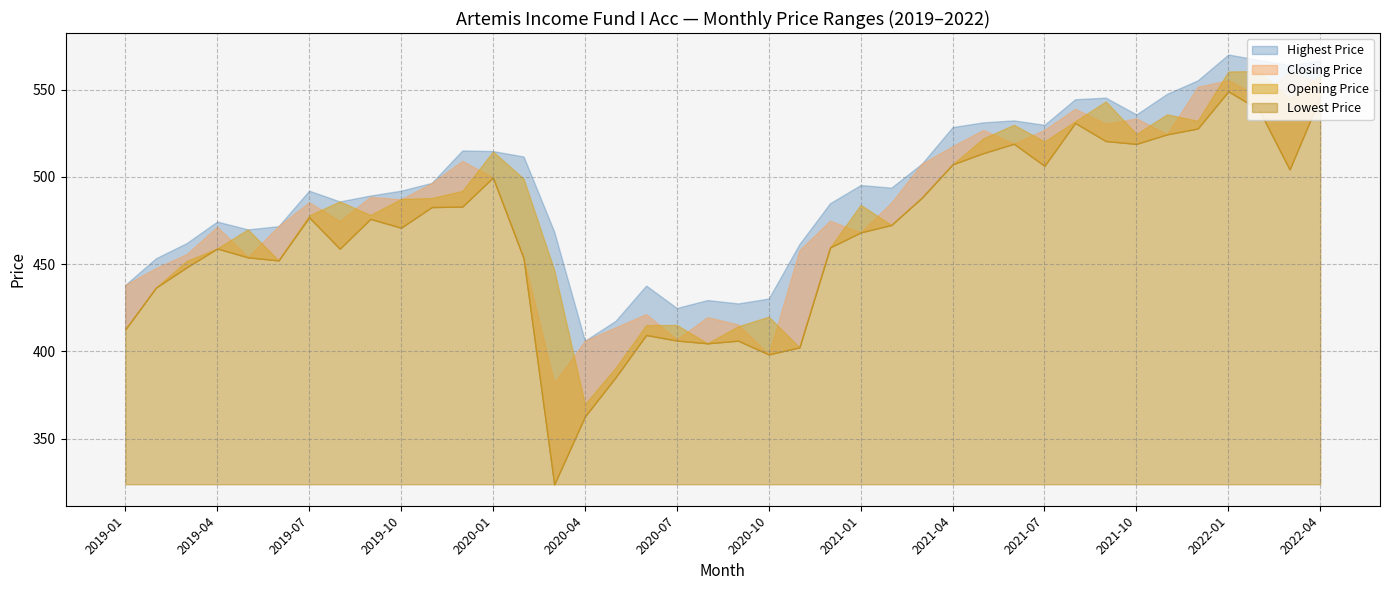

At which category does Closing Price reach its first local peak?

2019-04